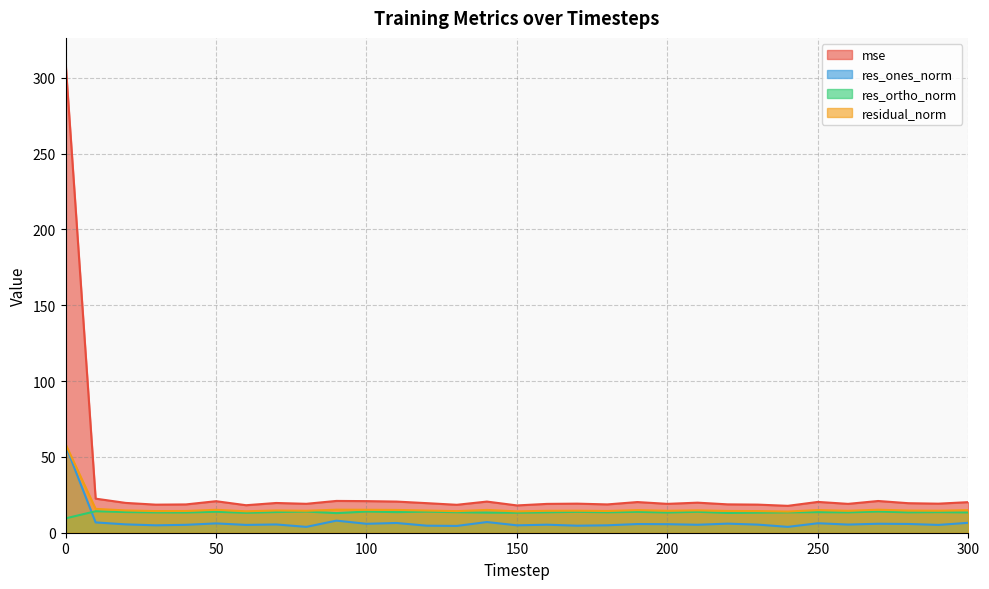

What is the sum of all residual_norm values?

497.9